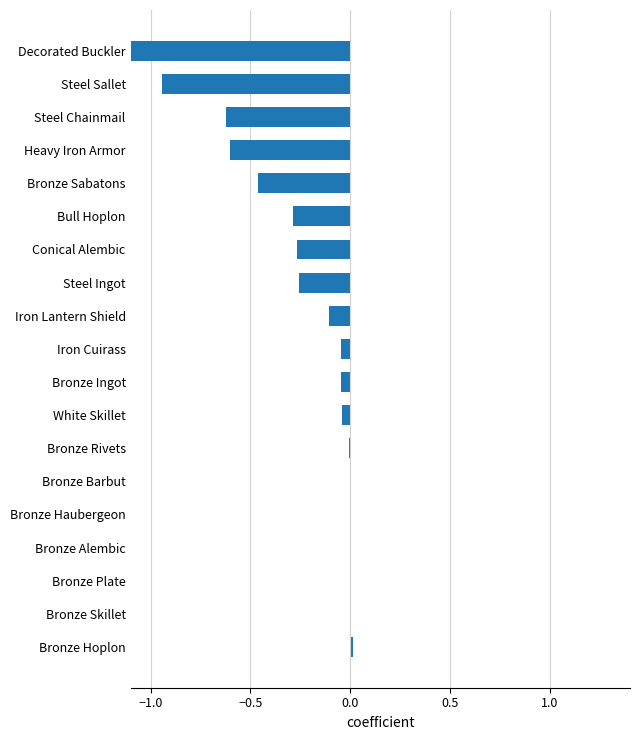

How many data points are less than 0?

13